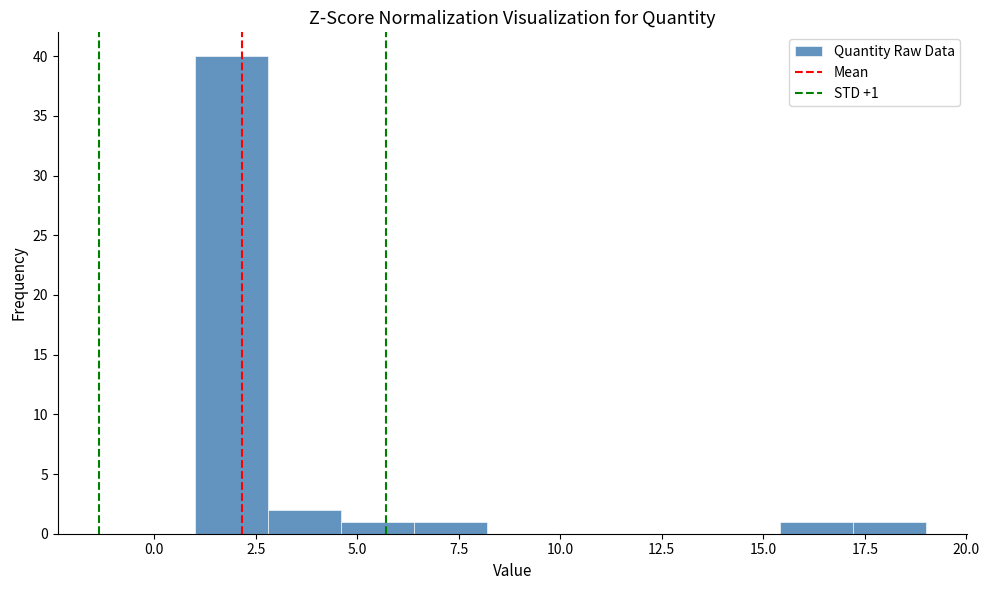

Around what value on the x-axis is the tallest bar? Give the approximate position of its centre, as read against the axis.

2.0